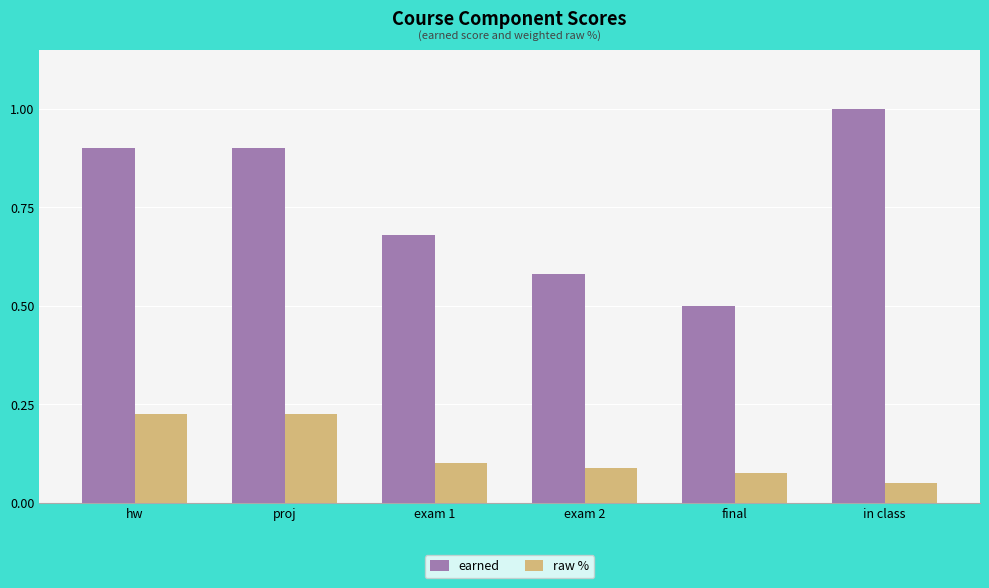

What is the label of the 1st bar from the right?

in class